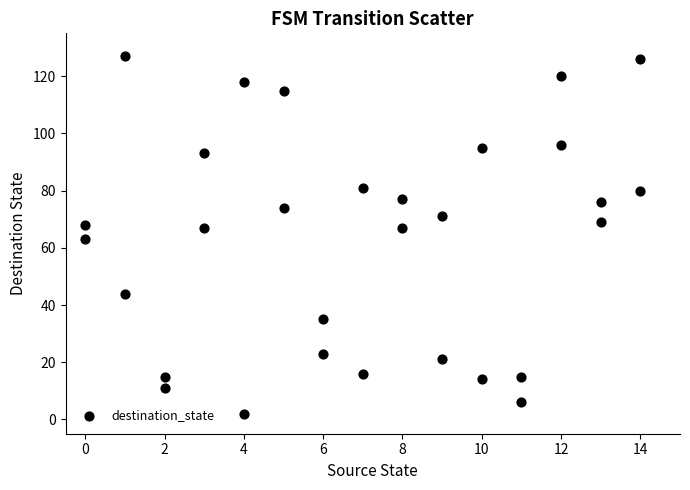

What is the range of X values (max minus min)?

14